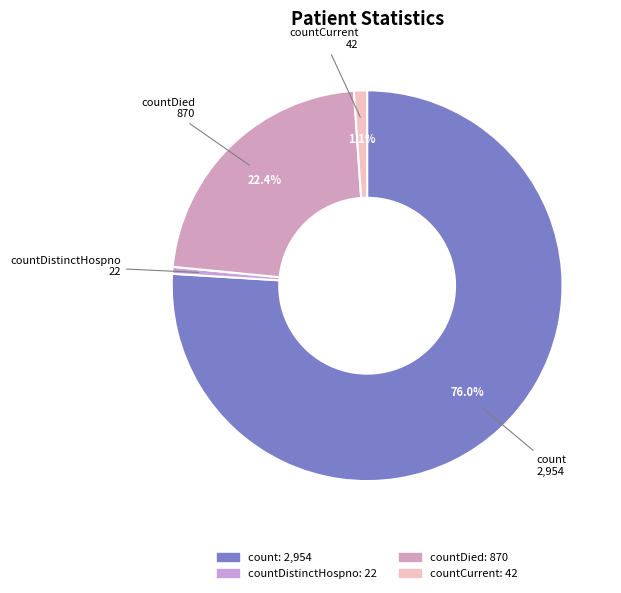

How many segments does this pie chart have?

4